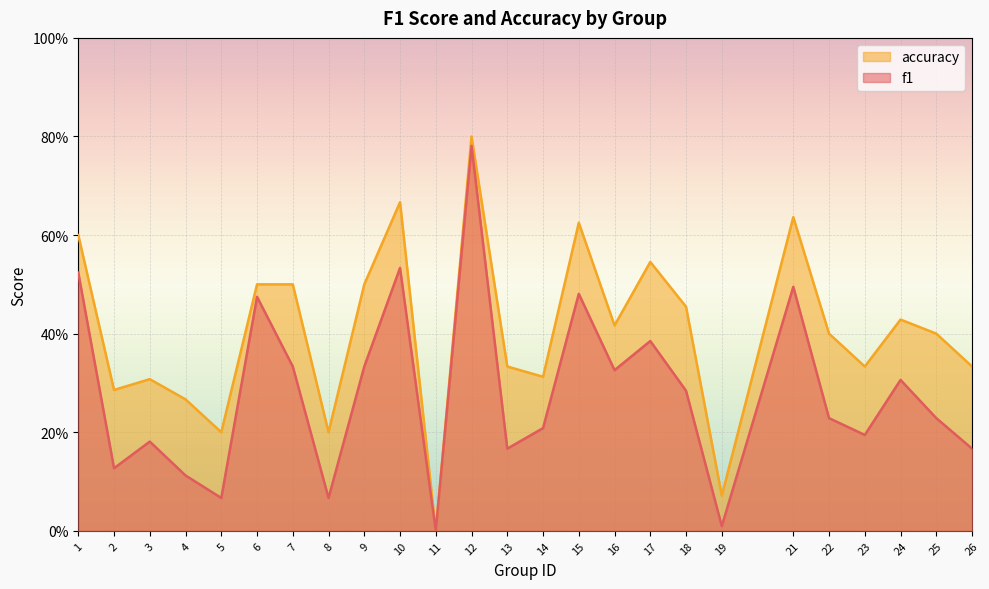

True or false: f1 and accuracy cross at least once.

False